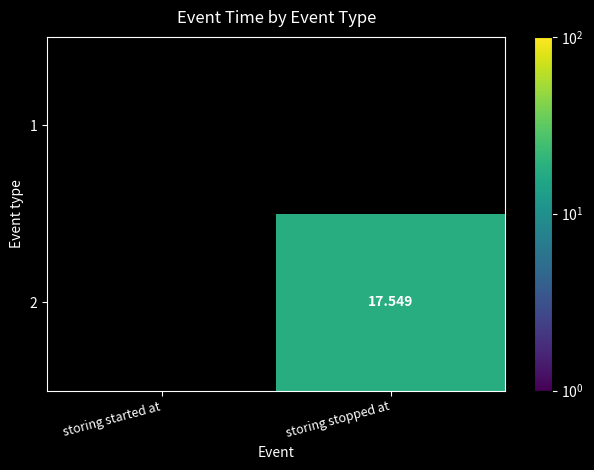

At how many categories does at least one series exceed 1?

1